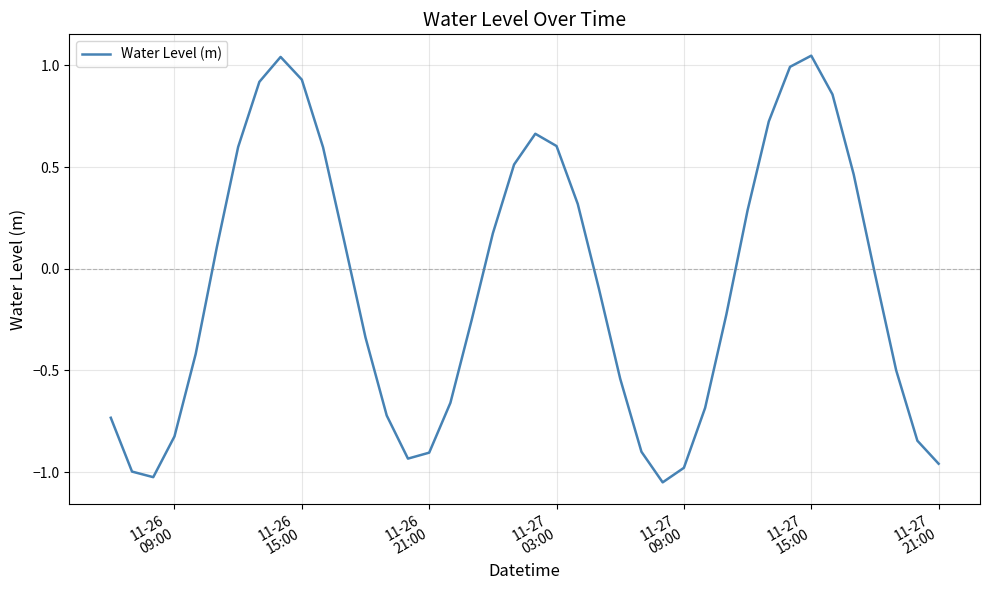

What is the difference between the maximum and minimum values?

2.1